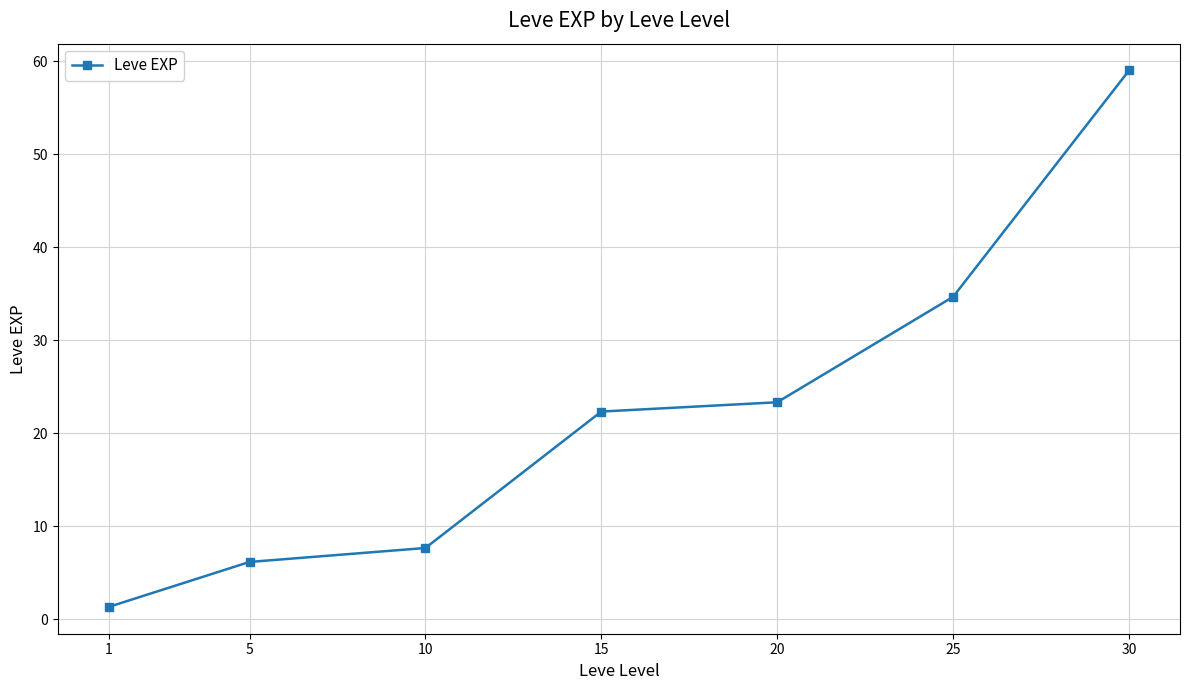

What is the approximate value at 30?

59.0